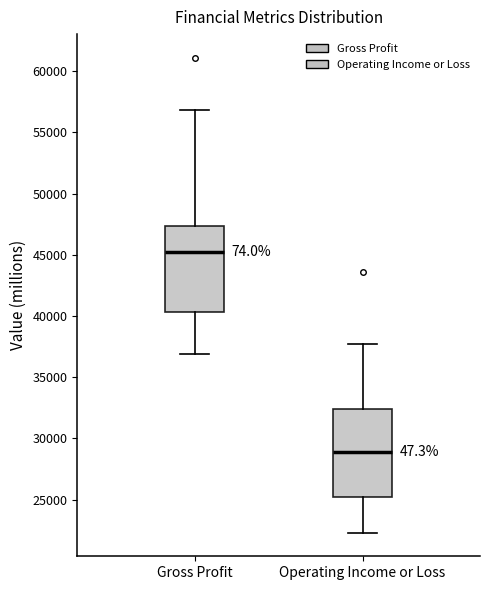

Which box has the highest median line?

Gross Profit